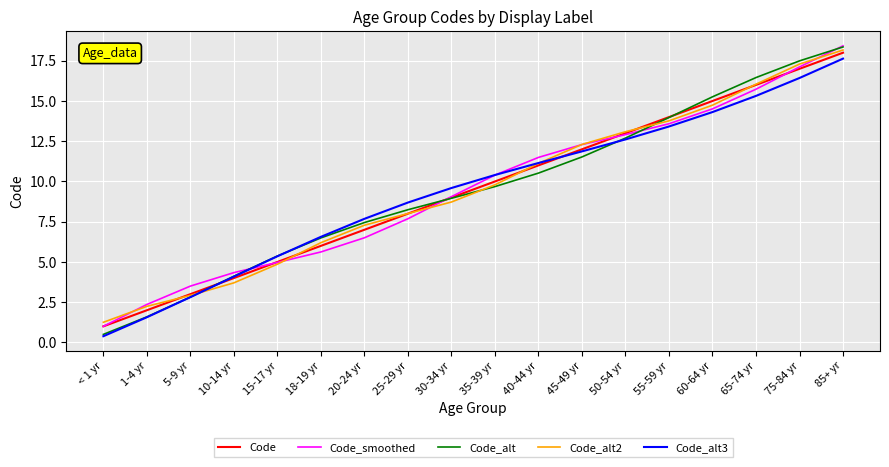

Rank the categories by Code_smoothed value from lowest to highest.

< 1 yr, 1-4 yr, 5-9 yr, 10-14 yr, 15-17 yr, 18-19 yr, 20-24 yr, 25-29 yr, 30-34 yr, 35-39 yr, 40-44 yr, 45-49 yr, 50-54 yr, 55-59 yr, 60-64 yr, 65-74 yr, 75-84 yr, 85+ yr